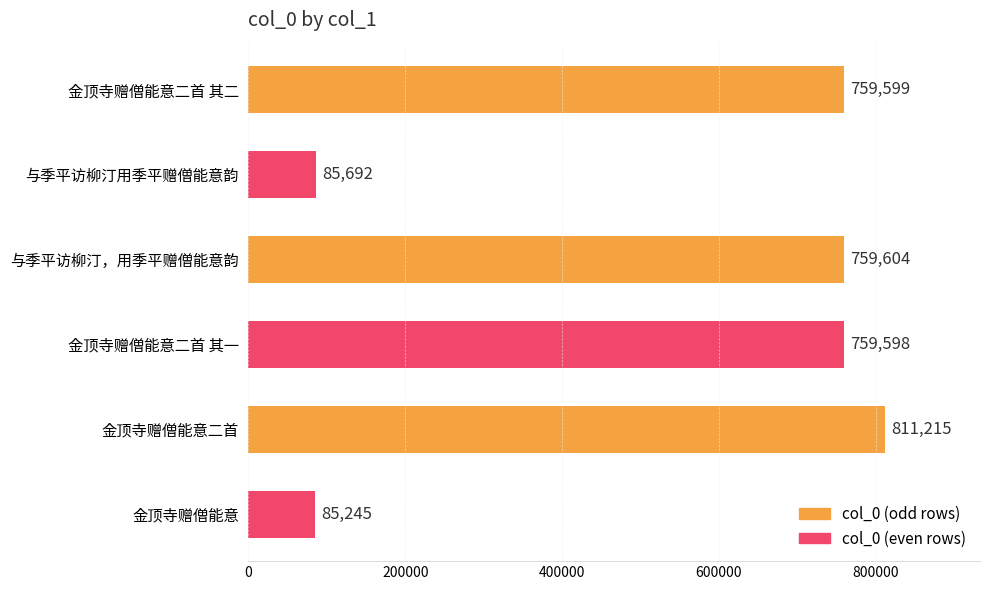

True or false: the data shows 811215 at 金顶寺赠僧能意二首.

True